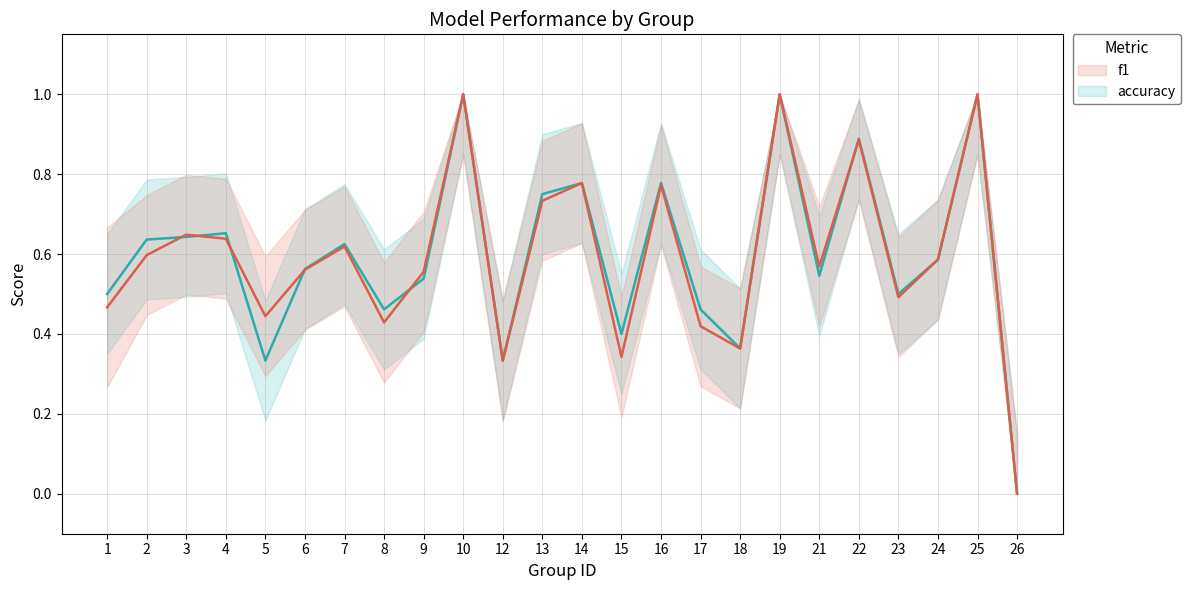

Is the value of accuracy at 8 greater than the value of f1 at 10?

No